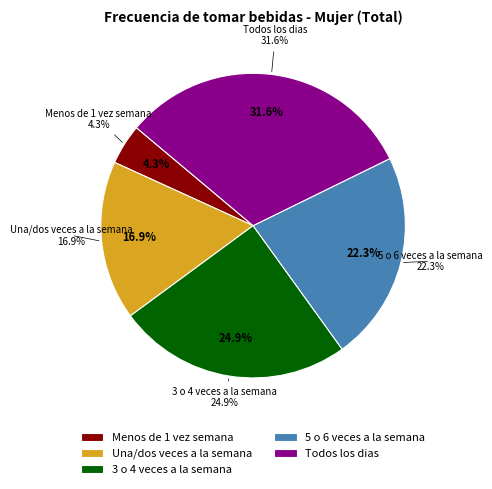

To the nearest percent, what is the average slice percentage?

20%